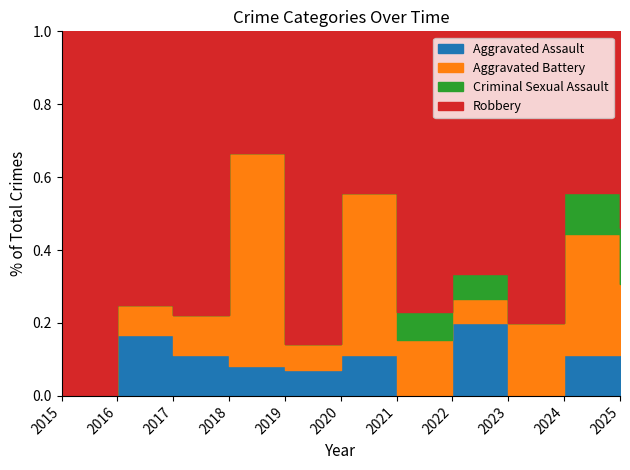

Does the chart display data point markers on the line(s)?

No